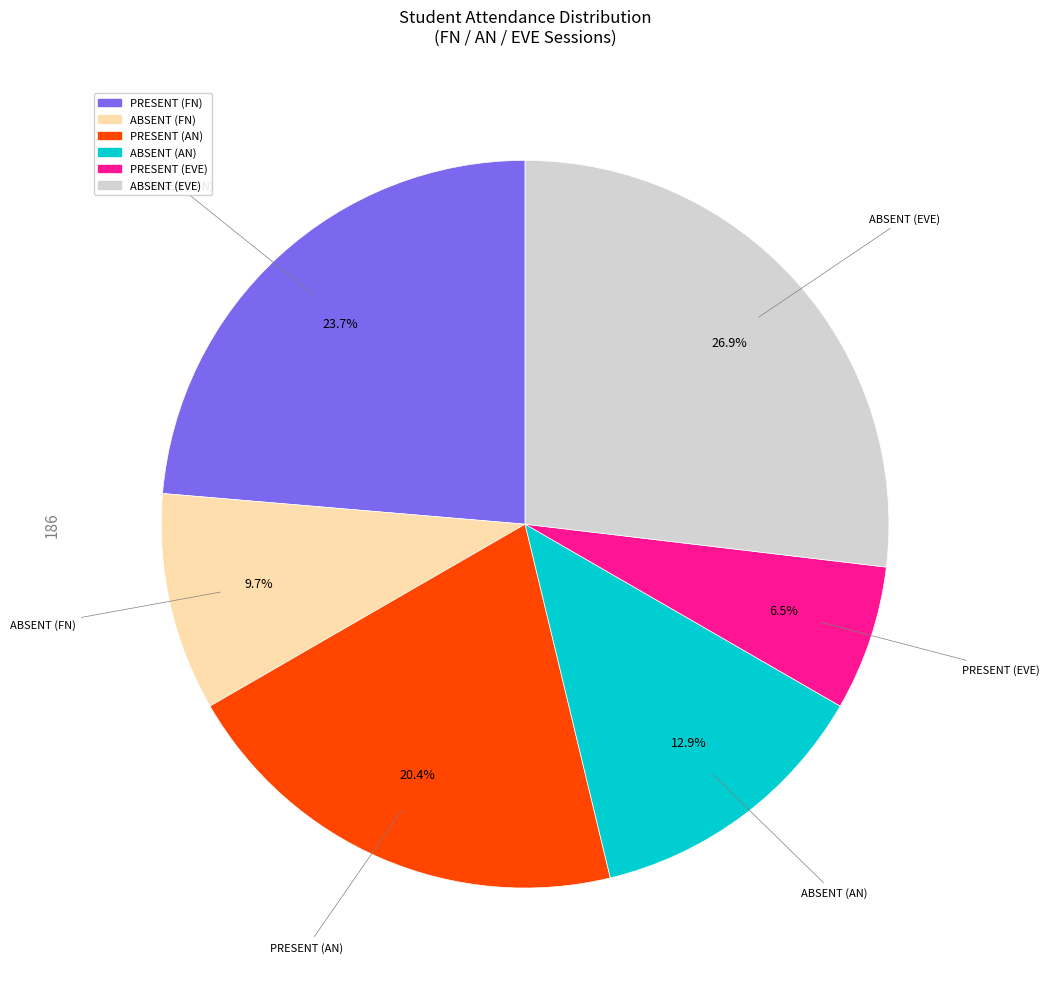

To the nearest percent, what percentage of the pie is ABSENT (FN)?

10%